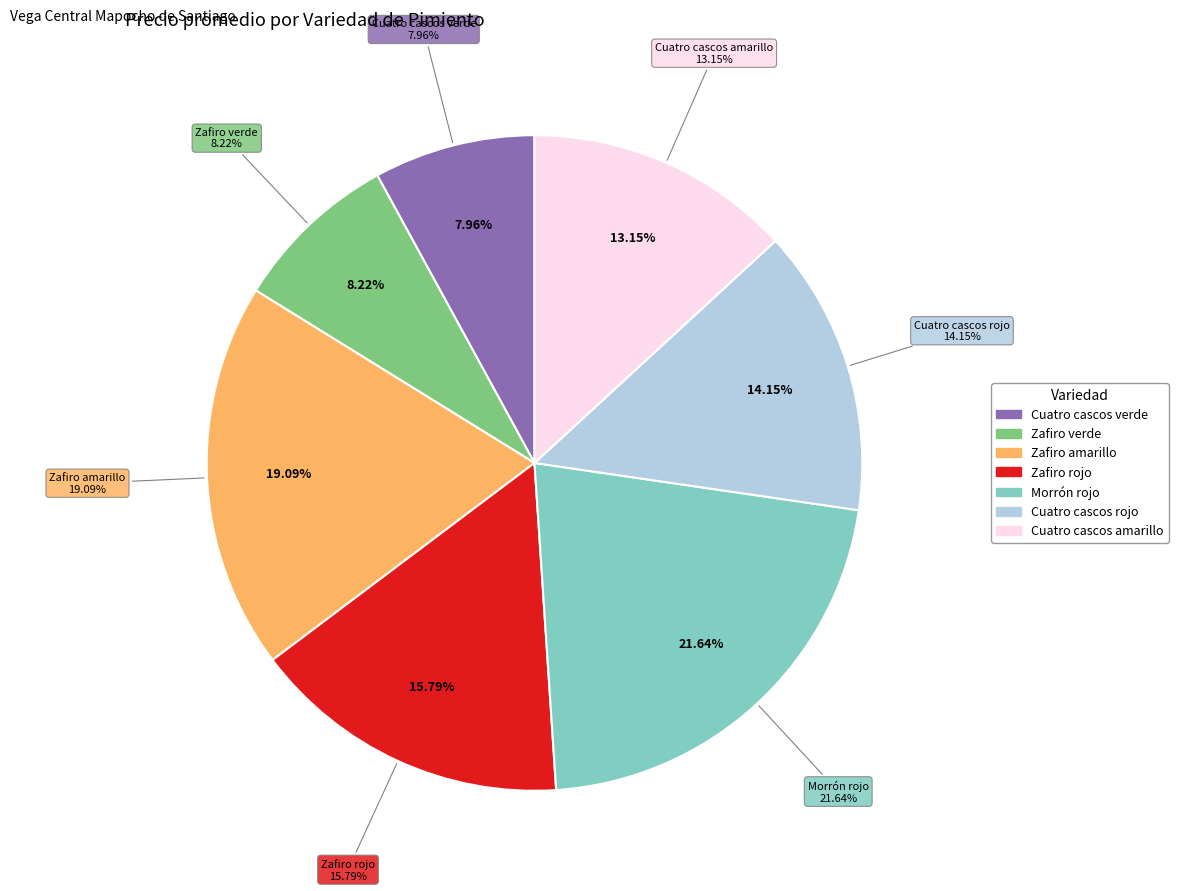

Is there any slice that represents more than half of the pie?

No